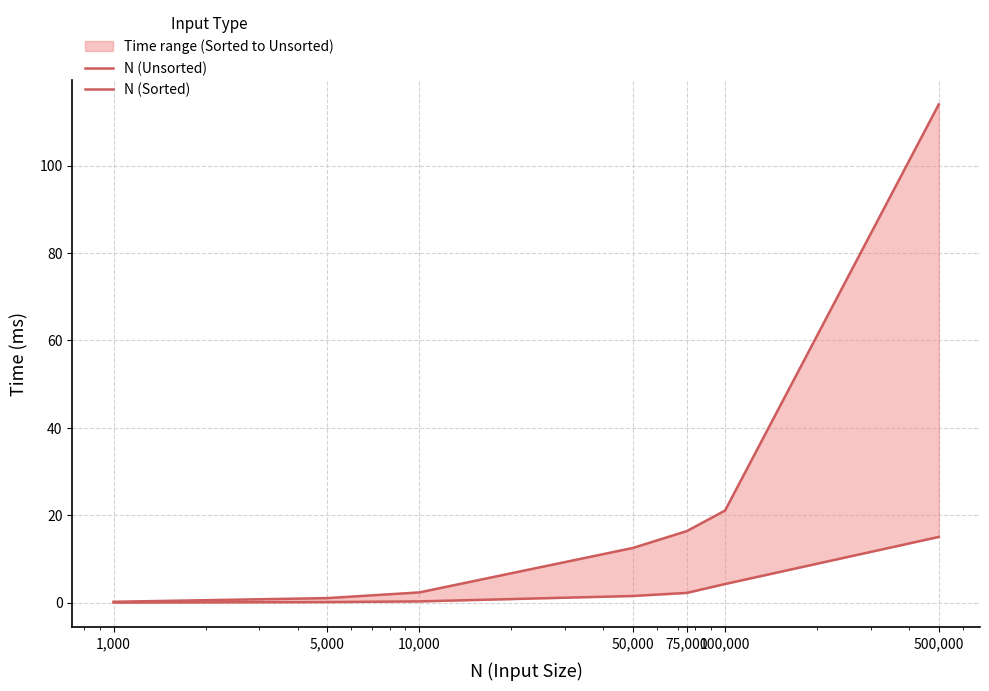

Does the chart have visible grid lines?

Yes